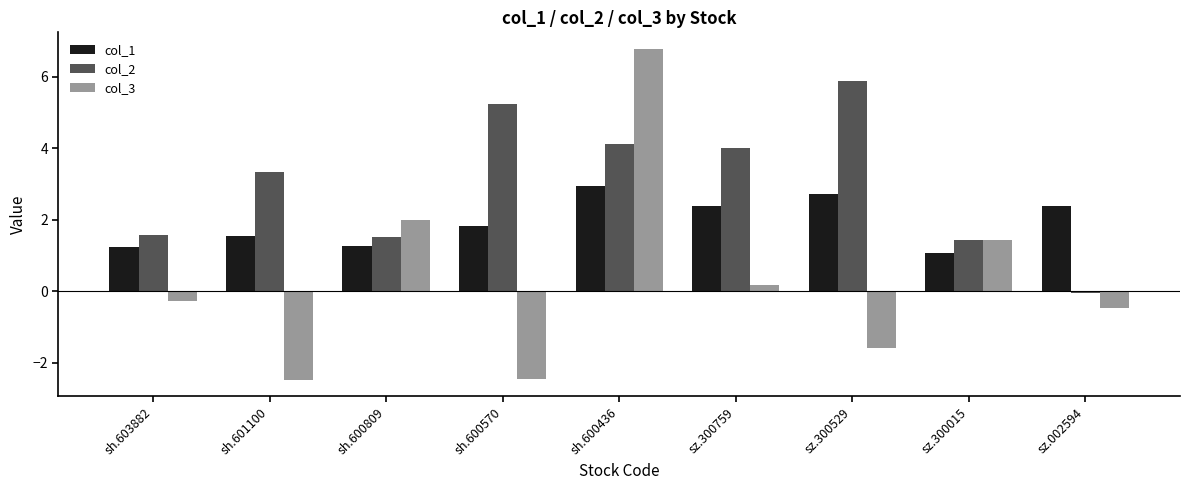

How many values in col_3 are above zero?

4